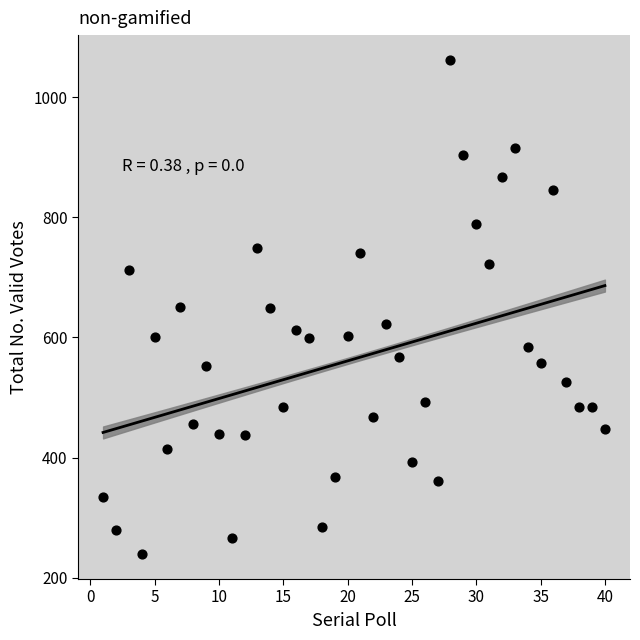

What is the range of Y values (max minus min)?

823